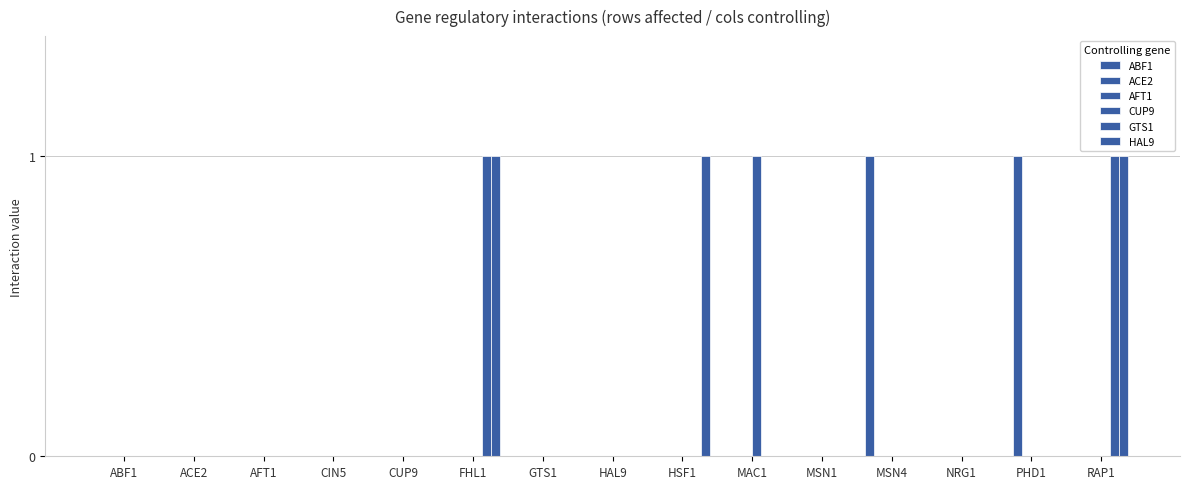

The value of ACE2 at CIN5 is 0. True or false?

False